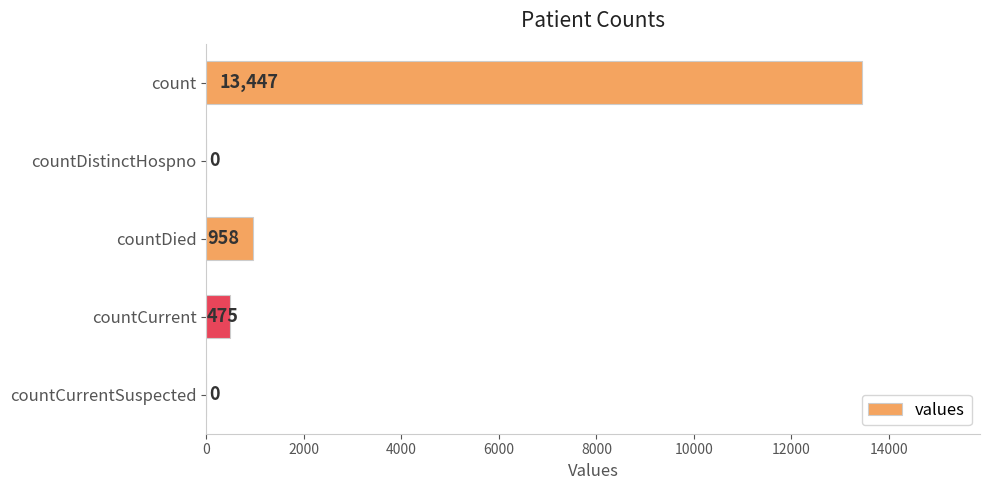

What is the sum of the values at countCurrent and countCurrentSuspected?

475